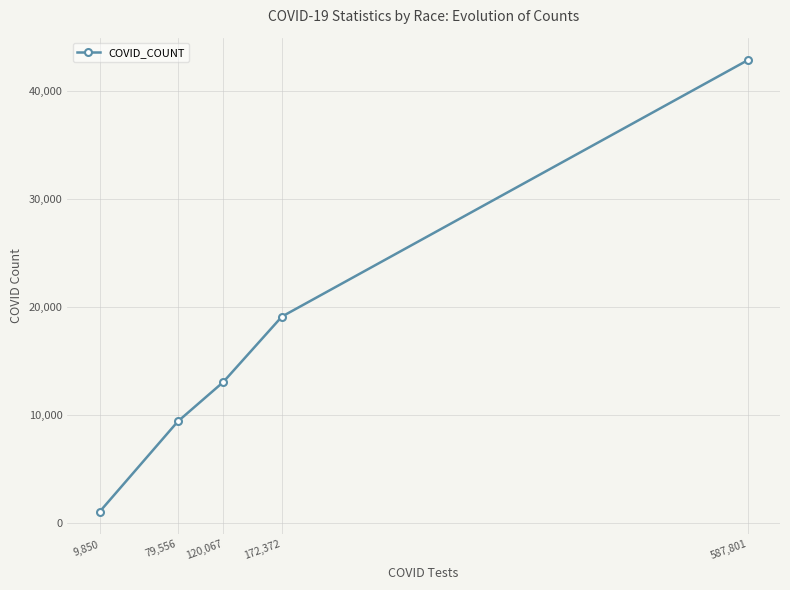

Rank the categories by value from lowest to highest.

9,850, 79,556, 120,067, 172,372, 587,801